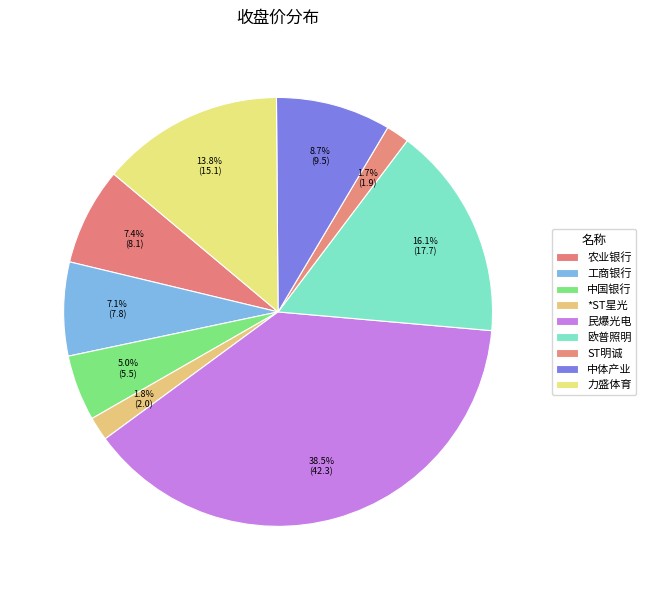

What portion of the pie excludes 欧普照明?

83.9%